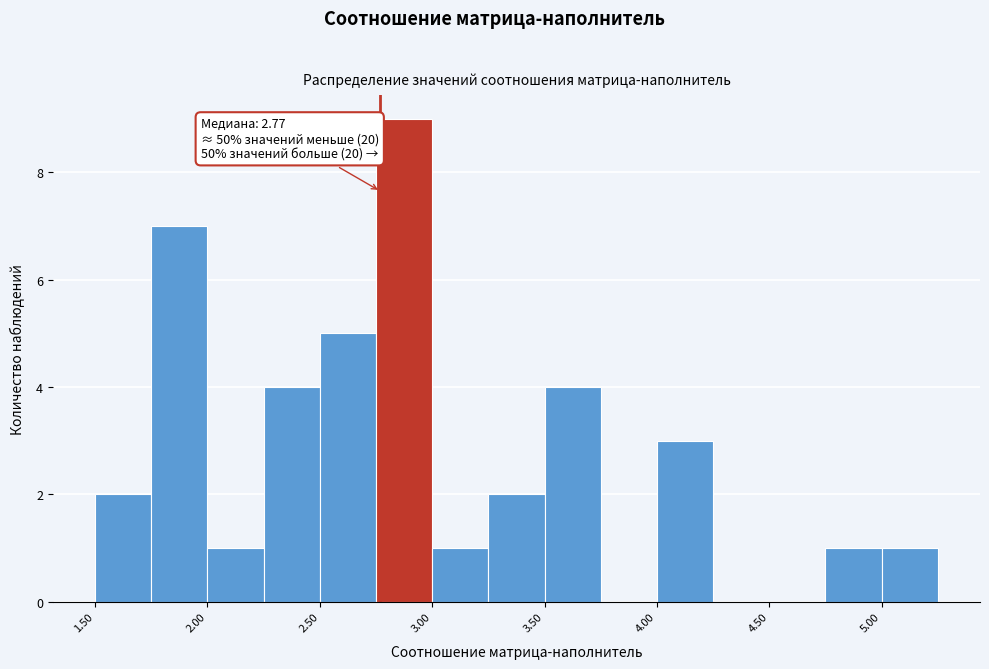

Which range on the x-axis has the tallest bar?

2.75 to 3.00